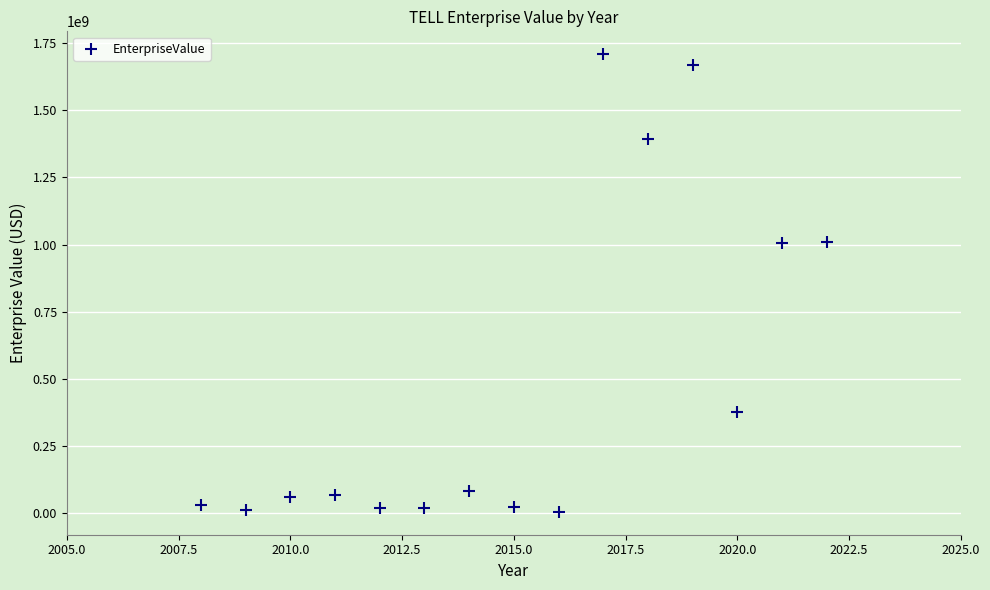

What is the range of X values (max minus min)?

14.0